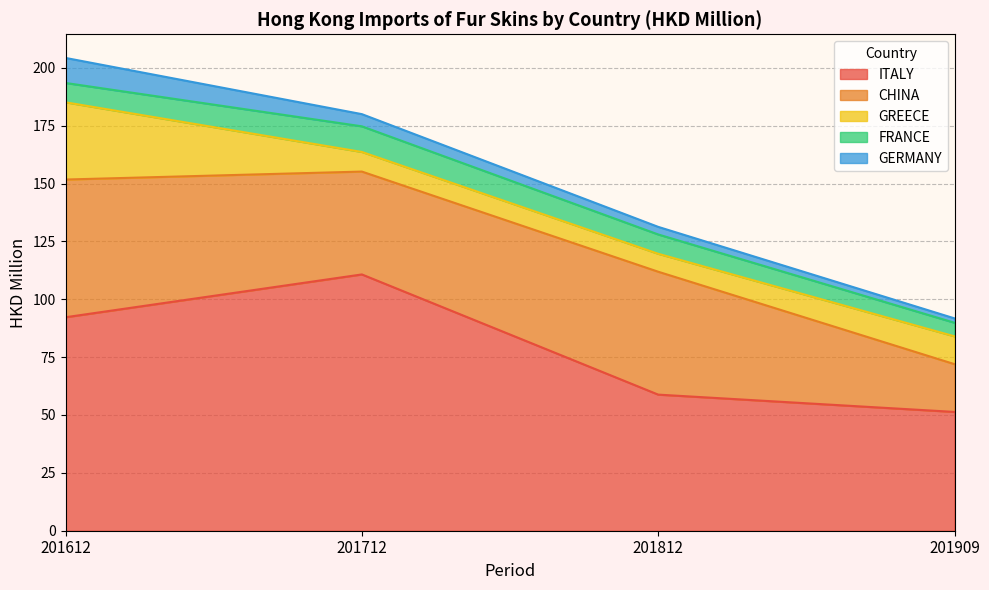

How many lines are shown in the chart?

5